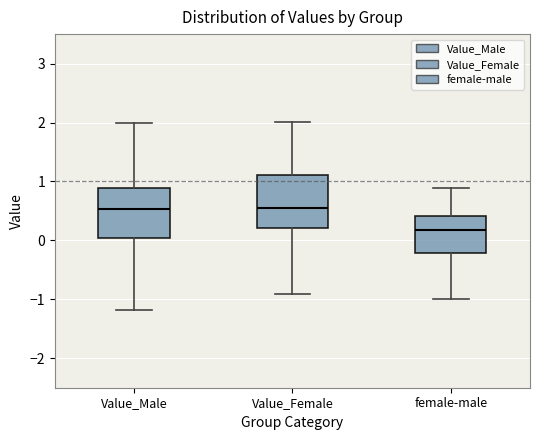

Reading left to right, transcribe this box plot: for each box, give where its median line is, the range the box spans, and where its two whiskers end, as read against the y-axis. The values are not printed on the chart, so give them approximately, as read against the axis.

Value_Male: median 0.5, box 0.0 to 0.9, whiskers -1.2 to 2.0
Value_Female: median 0.5, box 0.2 to 1.1, whiskers -0.9 to 2.0
female-male: median 0.2, box -0.2 to 0.4, whiskers -1.0 to 0.9